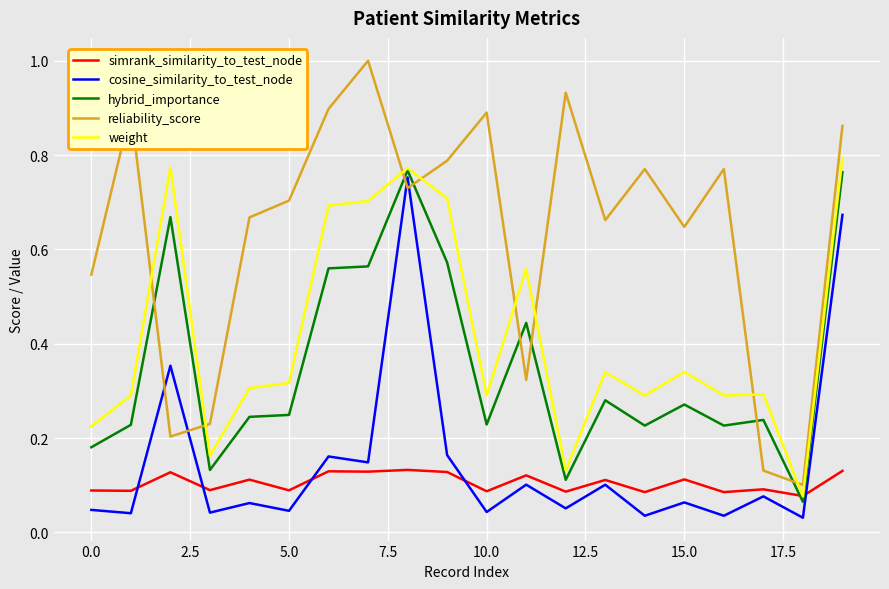

Which series has the widest spread of values?

reliability_score